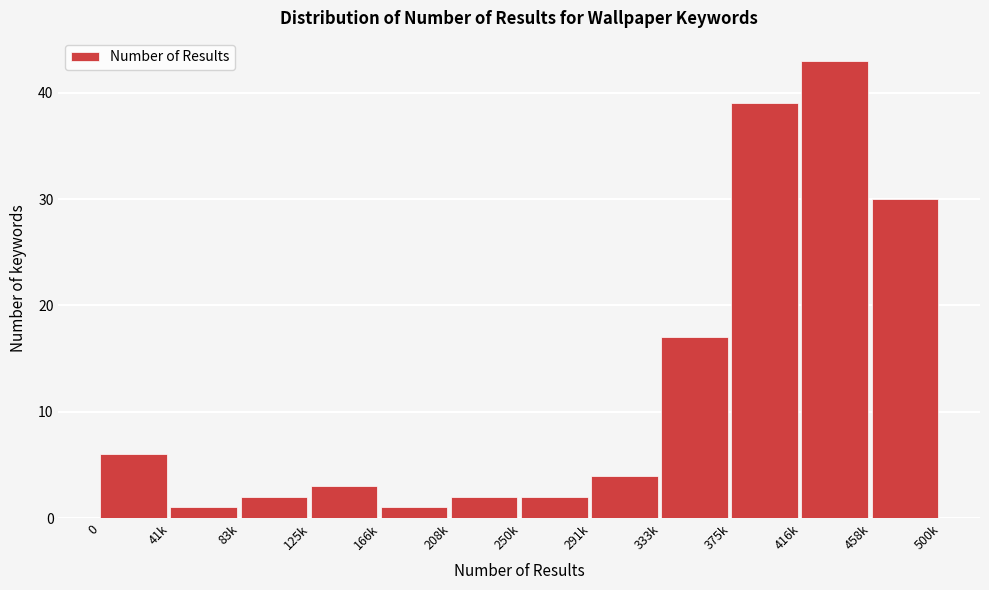

Reading right to left, list all the values displayed in this chart.

458k=30	416k=43	375k=39	333k=17	291k=4	250k=2	208k=2	166k=1	125k=3	83k=2	41k=1	0=6